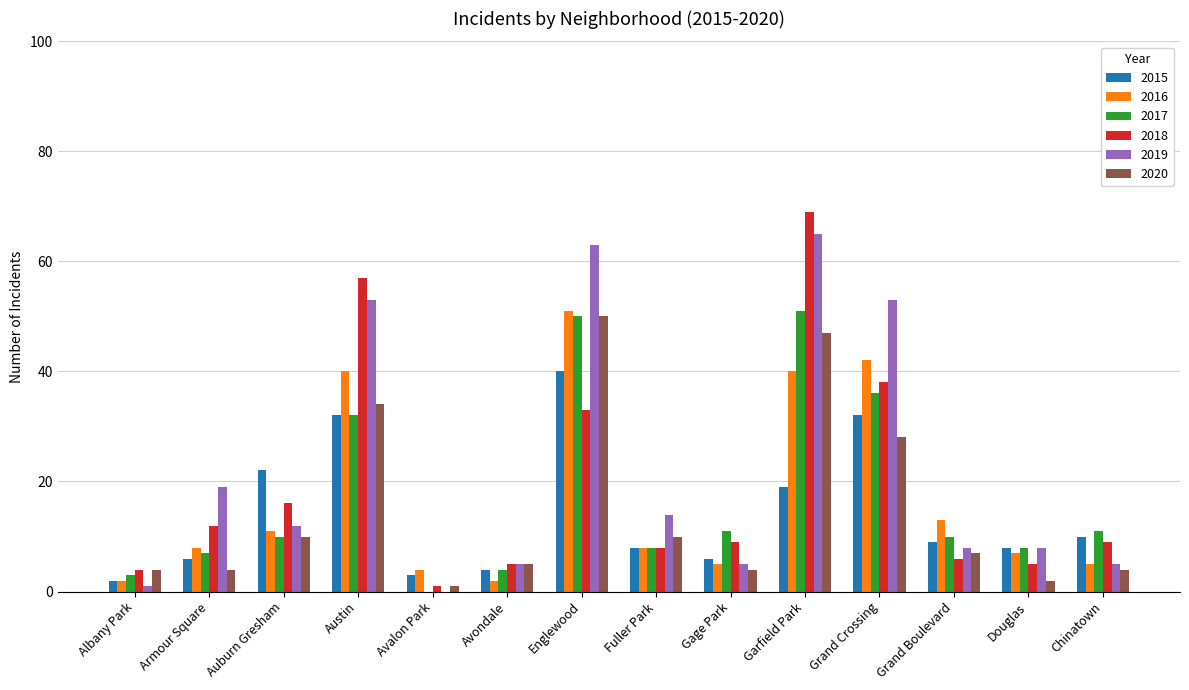

What is the sum of all 2020 values?

210